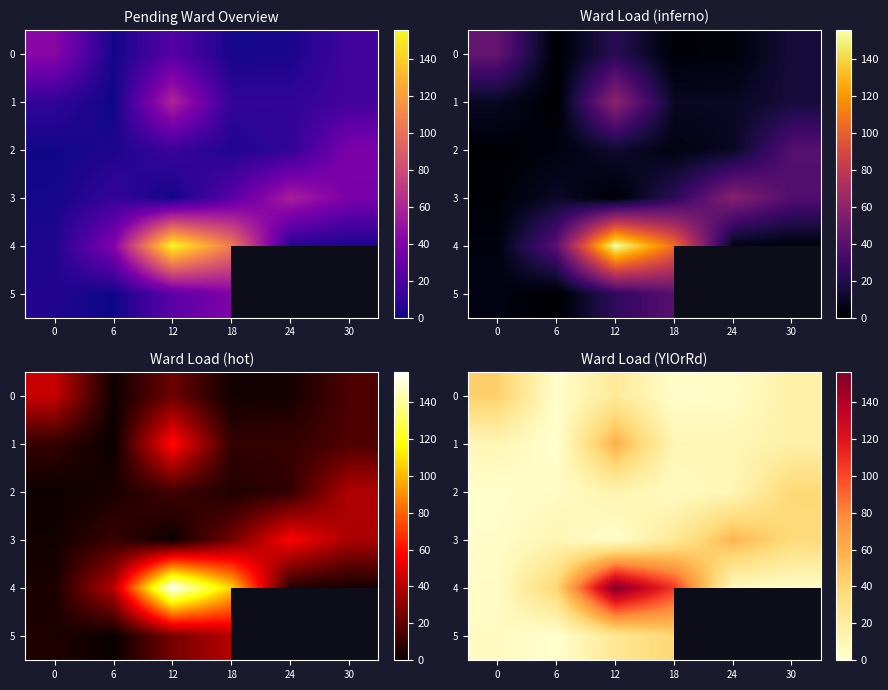

Which has a higher value, 6 or 12?

12